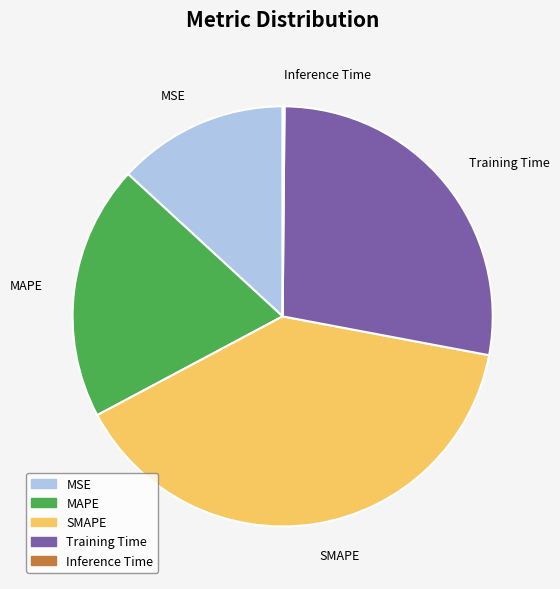

Is the sum of Training Time and MAPE greater than half?

No